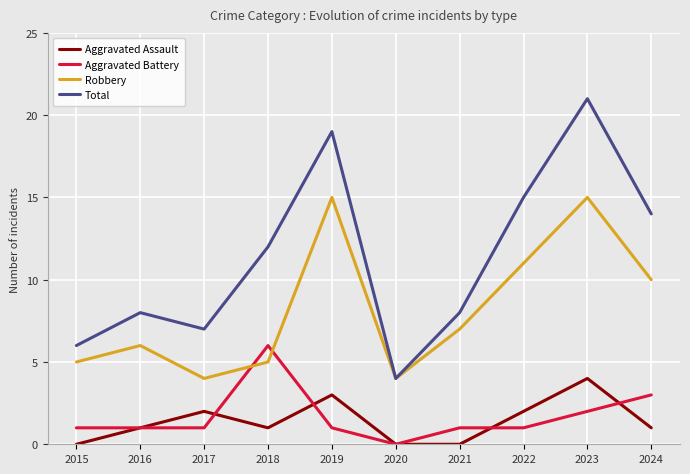

What is the difference between the maximum and minimum values in the Aggravated Assault series?

4